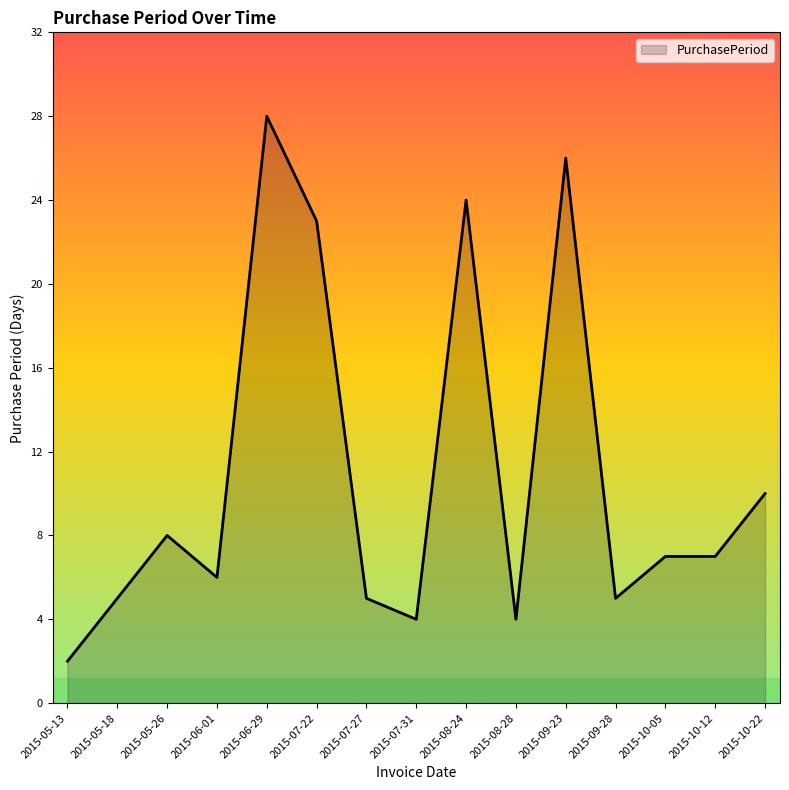

Which has a higher value, 2015-05-18 or 2015-10-22?

2015-10-22